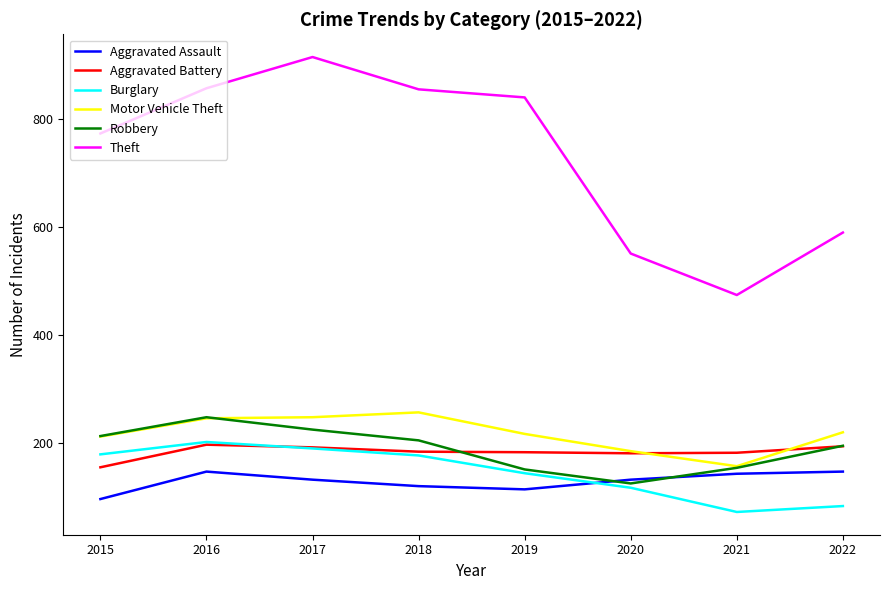

Which category has the lowest value across all series?

2021